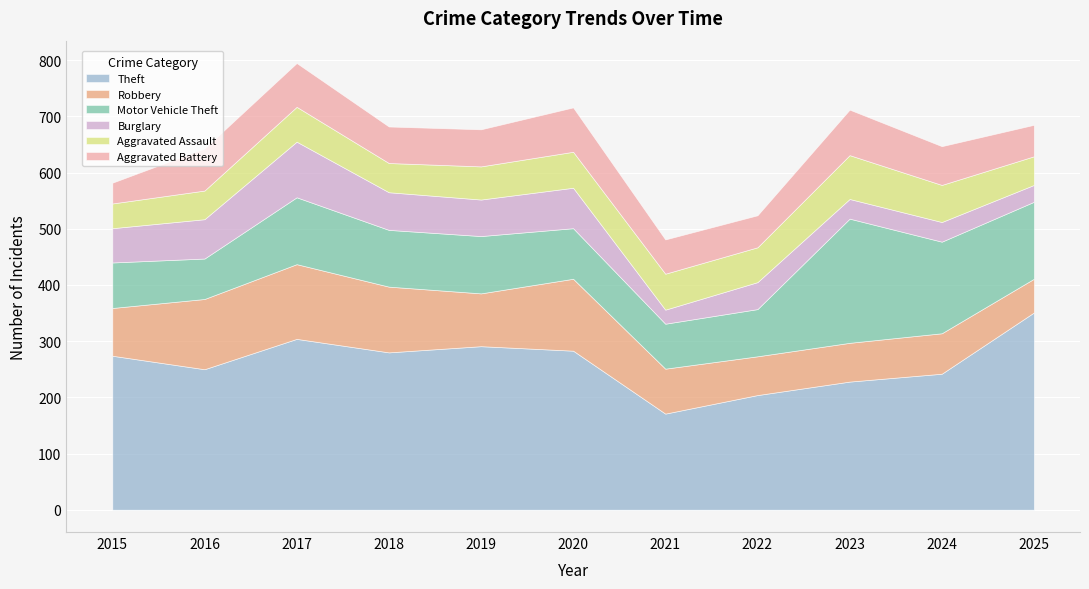

Rank the categories by Aggravated Assault value from lowest to highest.

2015, 2016, 2025, 2018, 2019, 2017, 2022, 2020, 2021, 2024, 2023